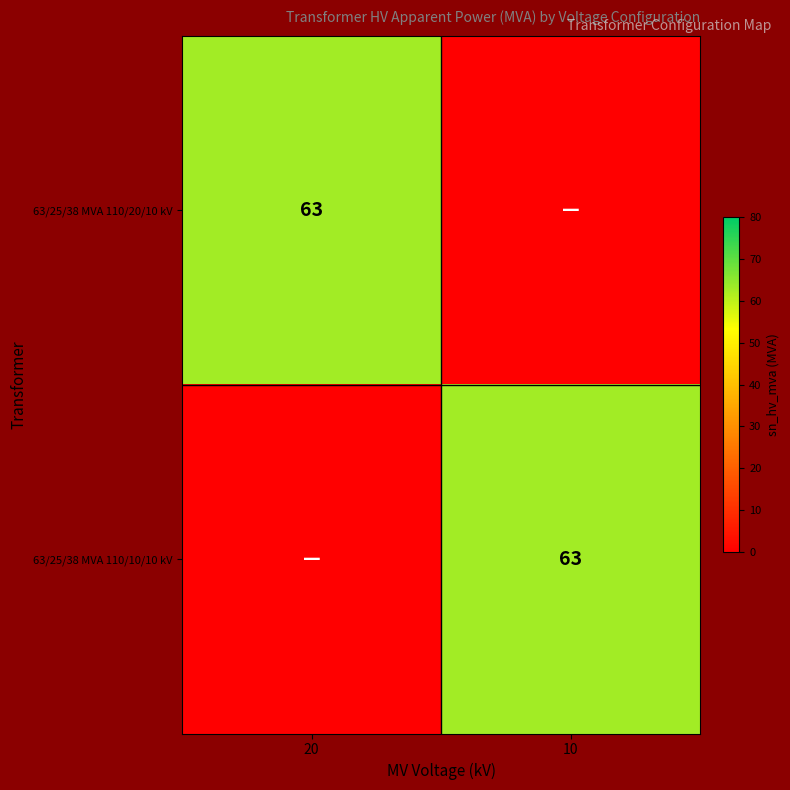

Is it true that 63/25/38 MVA 110/10/10 kV equals 63 at 10?

True